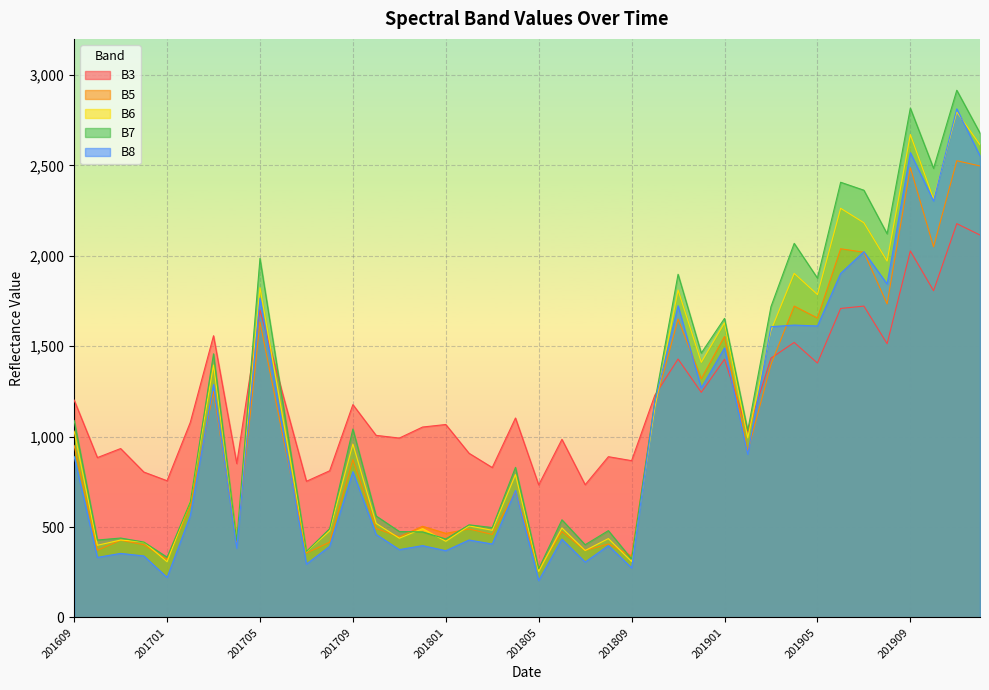

Which series has the largest total across all categories?

B3